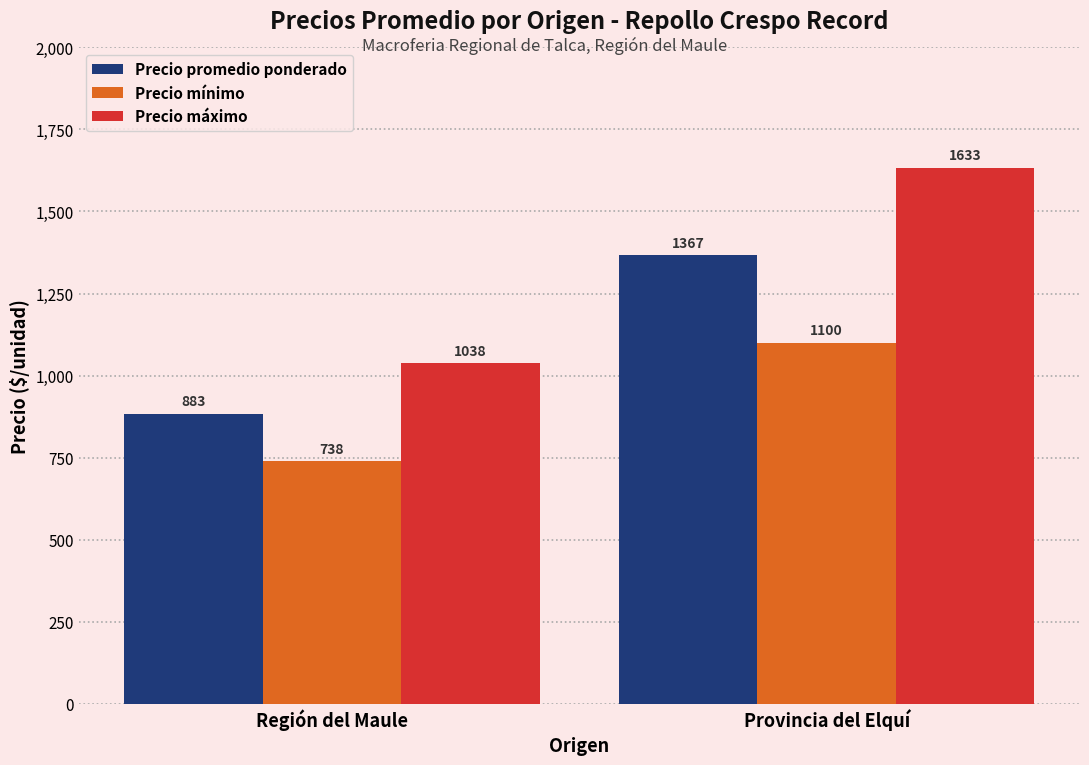

What is the label of the 2nd bar from the right?

Región del Maule